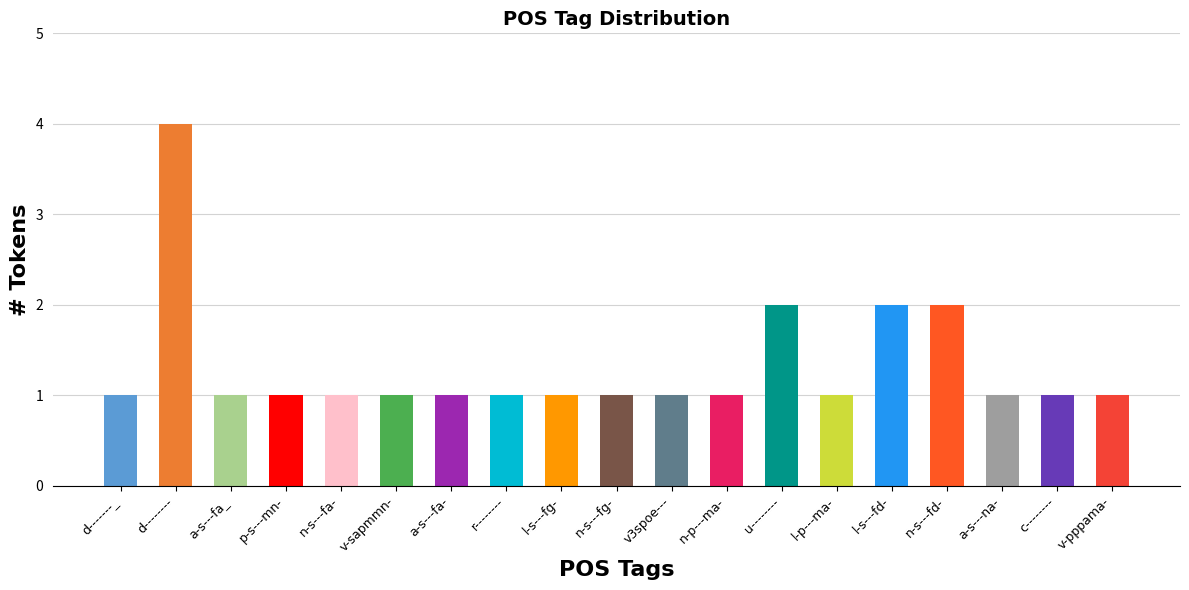

What is the difference between the second highest and minimum values?

1